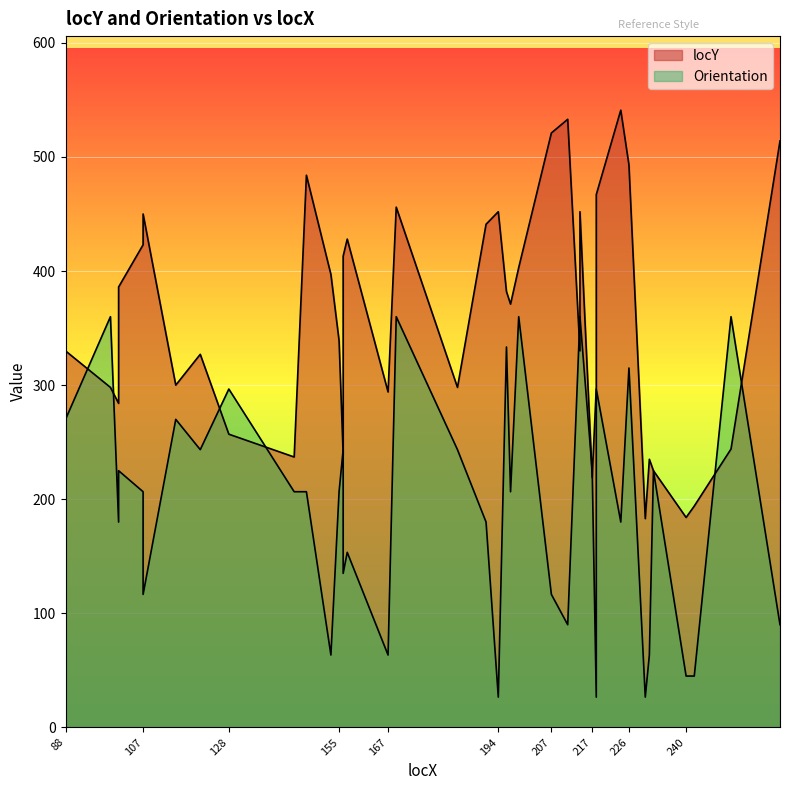

Reading left to right, list all the values displayed in this chart.

locY: 330.0	298.0	284.0	386.0	423.0	450.0	300.0	327.0	257.0	237.0	484.0	397.0	339.0	239.0	413.0	428.0	294.0	456.0	298.0	441.0	452.0	382.0	371.0	403.0	521.0	533.0	330.0	452.0	219.0	298.0	467.0	541.0	493.0	183.0	235.0	225.0	184.0	194.0	244.0	514.0
Orientation: 270.0	360.0	180.0	225.0	206.6	116.6	270.0	243.4	296.6	206.6	206.6	63.4	206.6	243.4	135.0	153.4	63.4	360.0	243.4	180.0	26.6	333.4	206.6	360.0	116.6	90.0	360.0	360.0	225.0	26.6	296.6	180.0	315.0	26.6	63.4	225.0	45.0	45.0	360.0	90.0